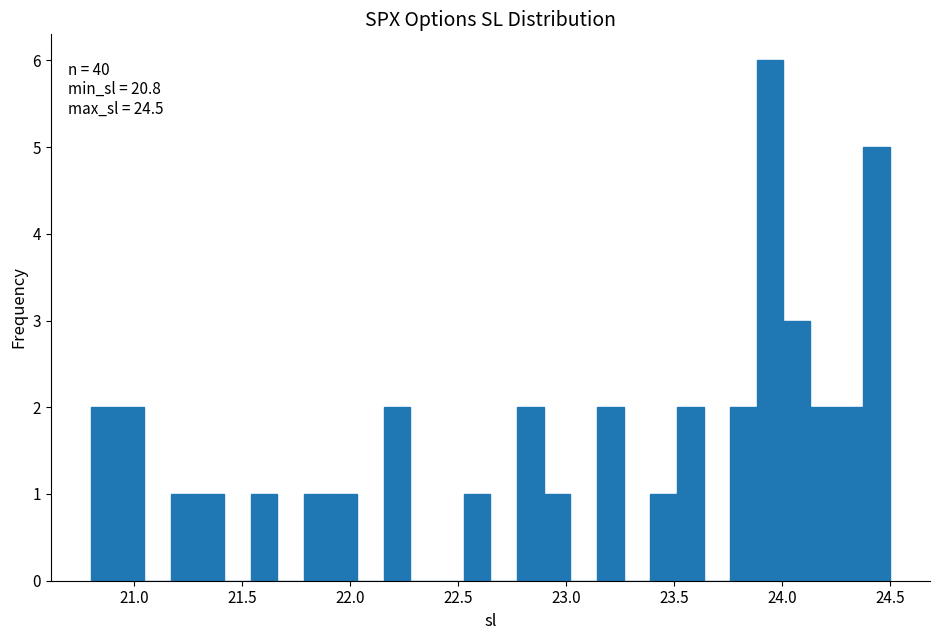

Read against the x-axis, roughly where is the centre of the tallest bar?

23.95